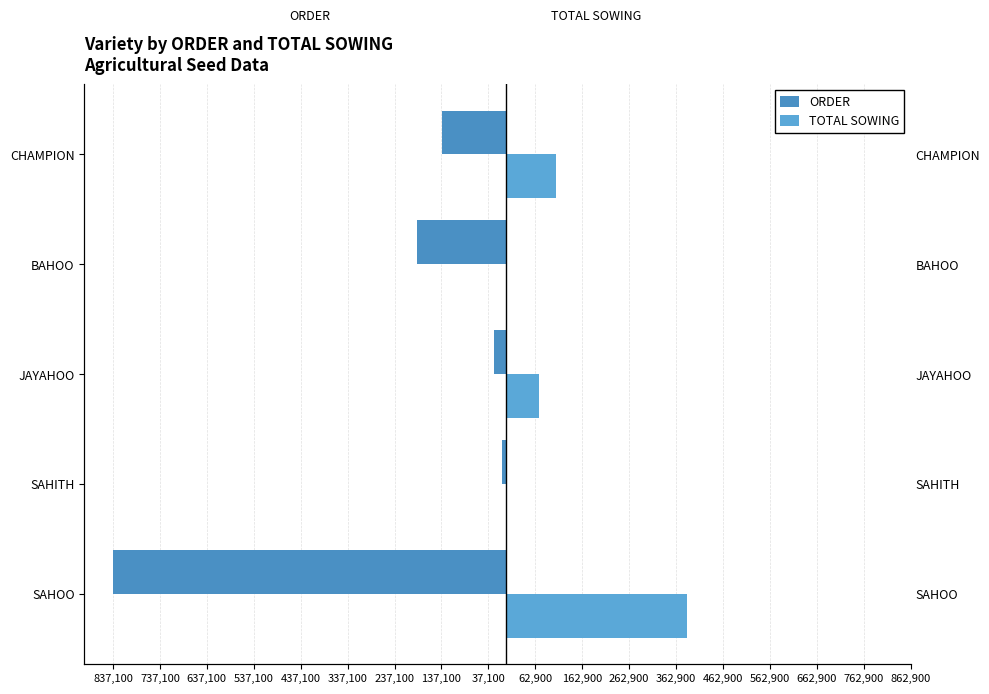

Reading left to right, extract all data points from this chart.

ORDER: -837100	-9000	-25000	-190000	-135000
TOTAL SOWING: 386218	0	70560	0	107800